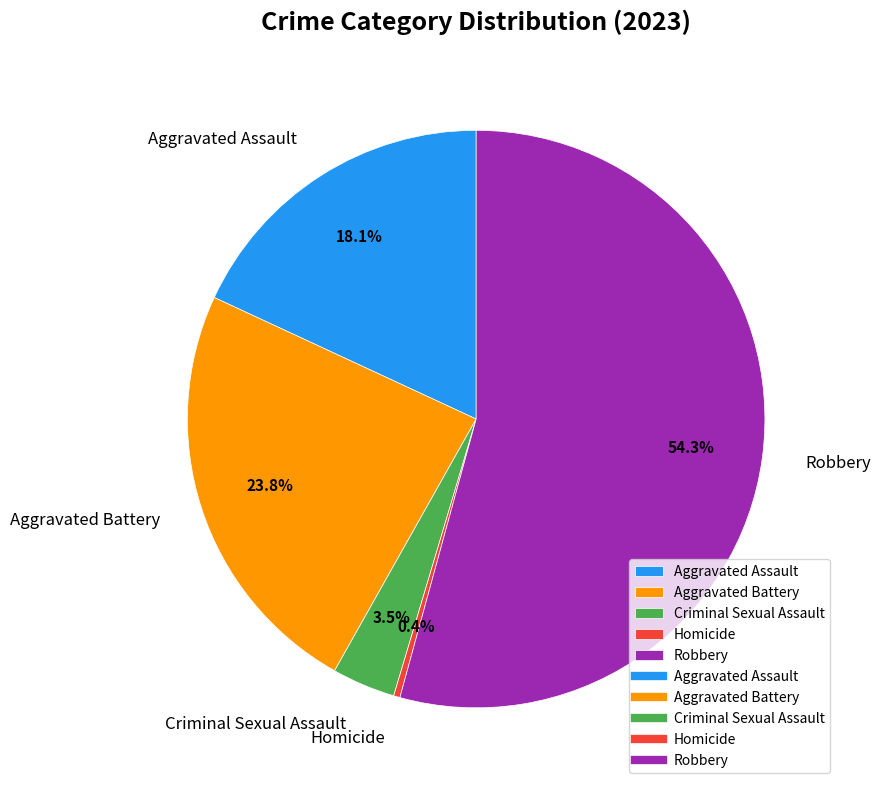

Rank the categories by value from lowest to highest.

Homicide, Criminal Sexual Assault, Aggravated Assault, Aggravated Battery, Robbery